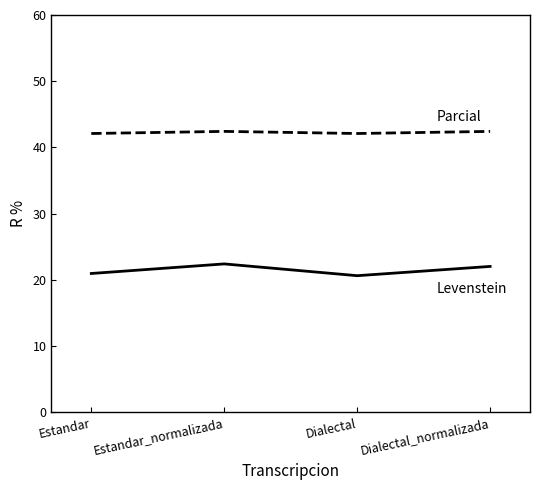

What is the total value across all series at Estandar?

63.1